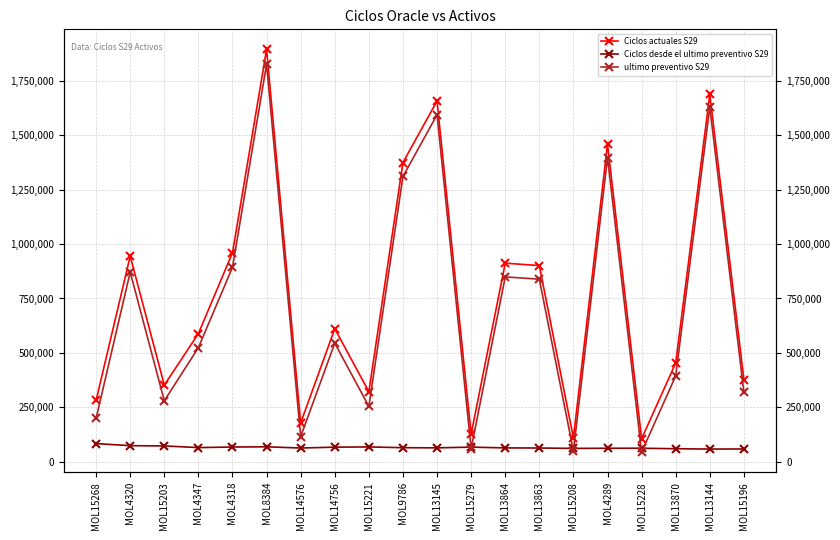

Does the chart have visible grid lines?

Yes